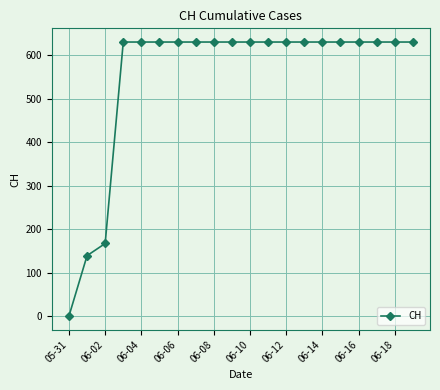

What is the value of the 10th point from the left?

631